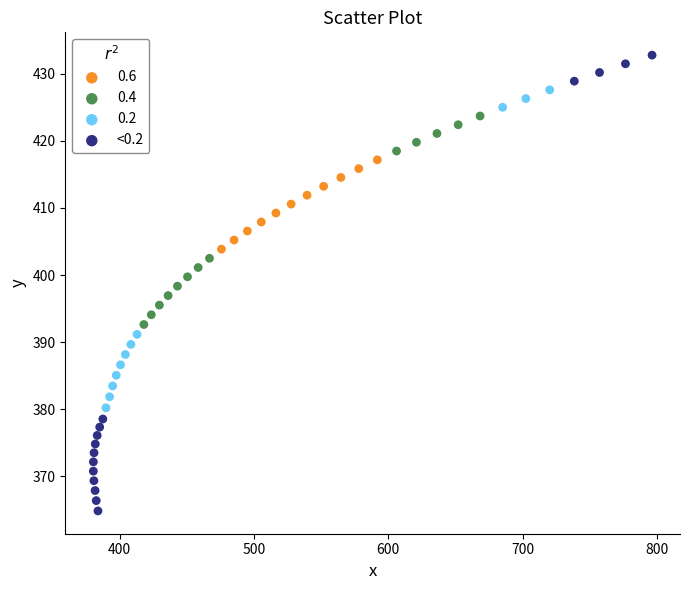

Which series has the largest Y range (max minus min)?

<0.2